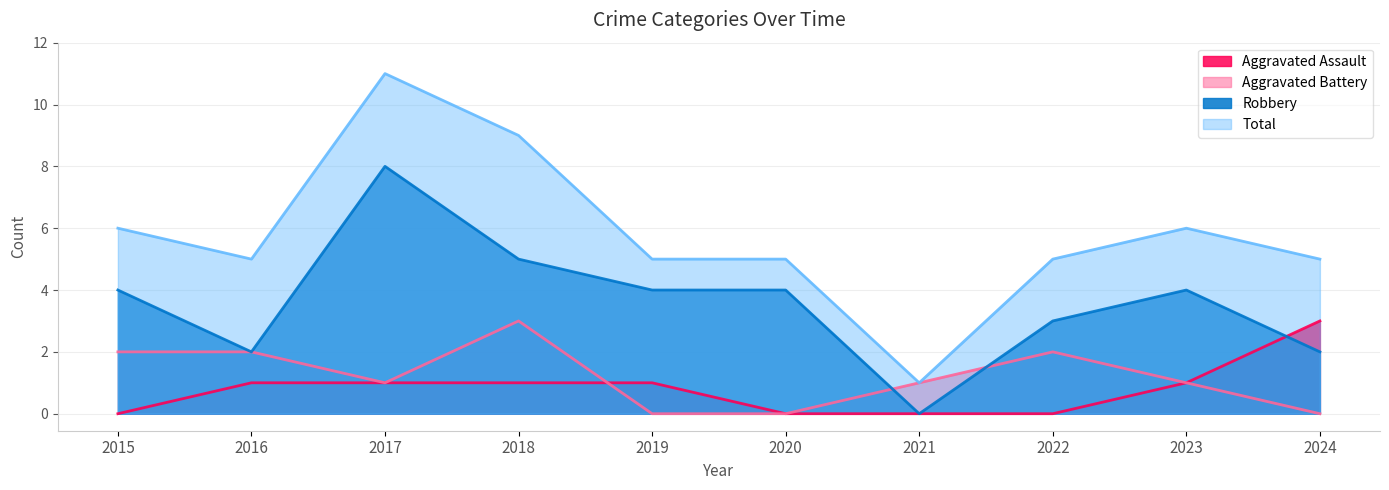

What is the sum of all Aggravated Assault values?

8